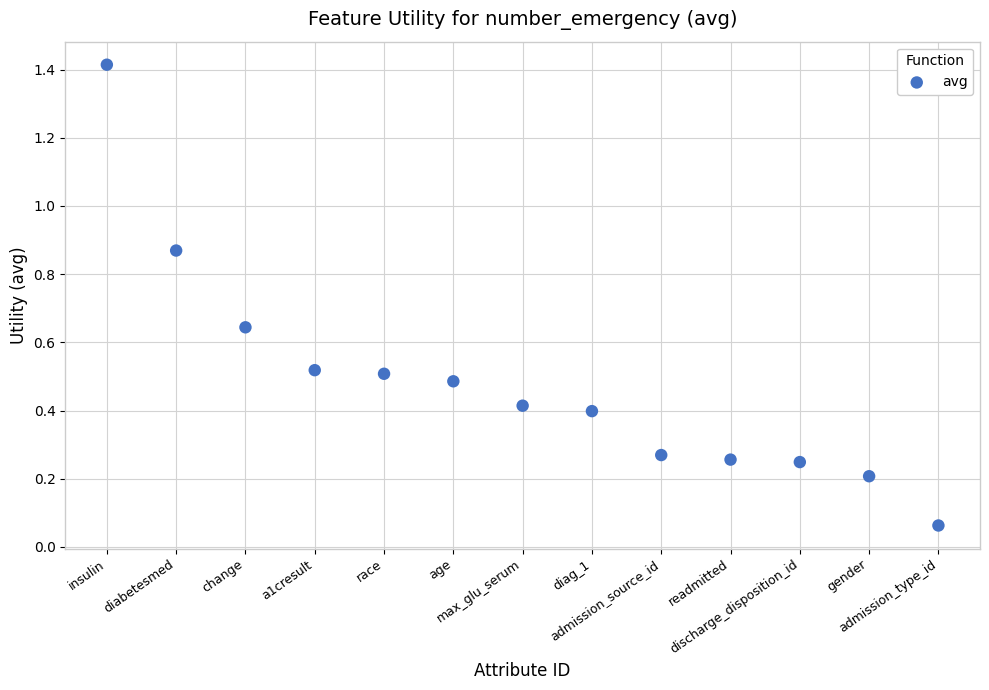

What is the range of X values (max minus min)?

12.0